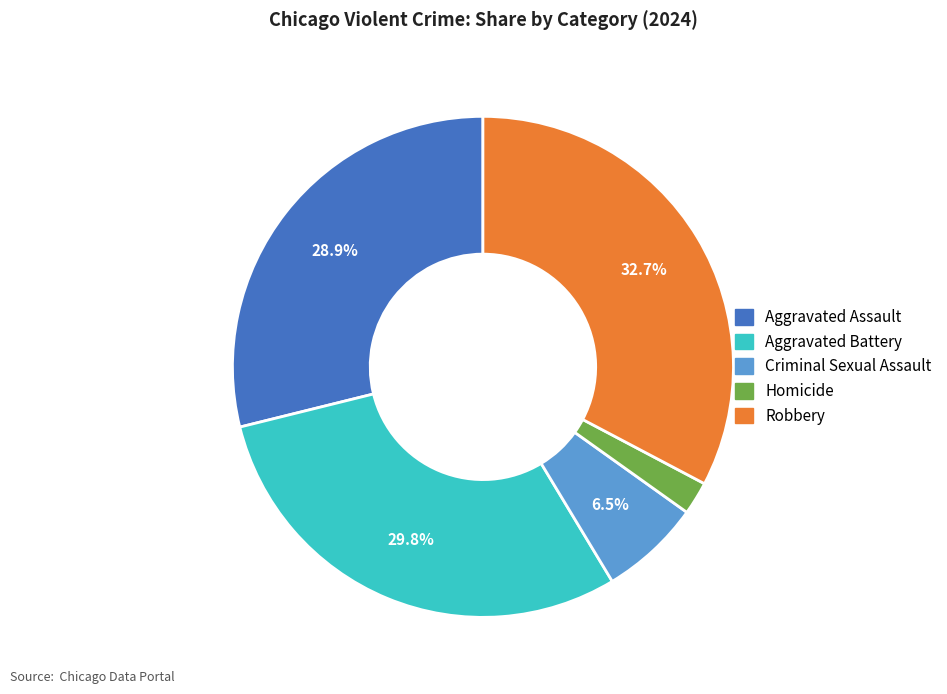

What is the ratio of the value at Criminal Sexual Assault to the value at Robbery?

0.2